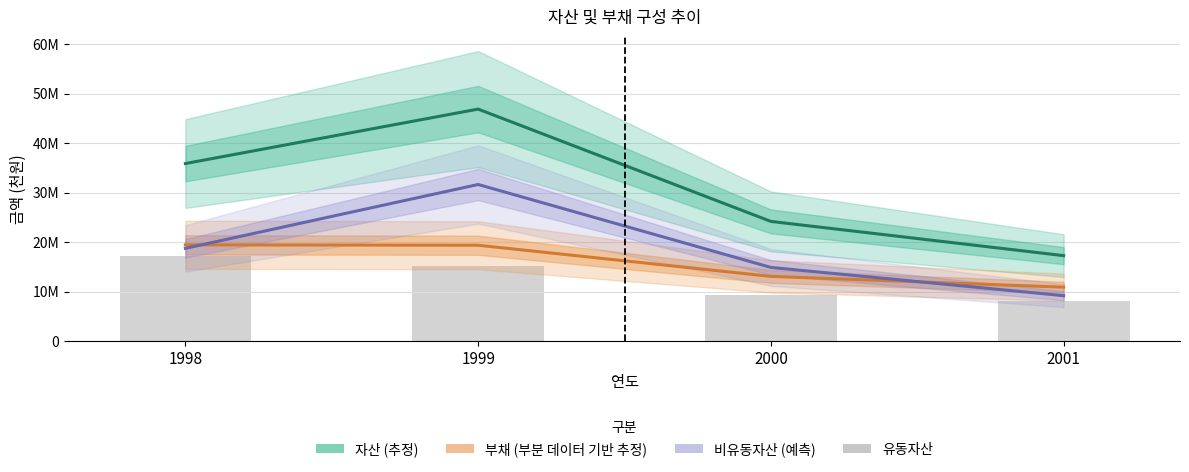

Reading left to right, what are all the values shown in this chart?

자산: 1998=35861398	1999=46853352	2000=24177868	2001=17269351
부채: 1998=19447172	1999=19369760	2000=13081804	2001=10900521
비유동자산: 1998=18743353	1999=31632869	2000=14887068	2001=9183821
유동자산 (막대): 1998=17118045	1999=15220483	2000=9290800	2001=8085529